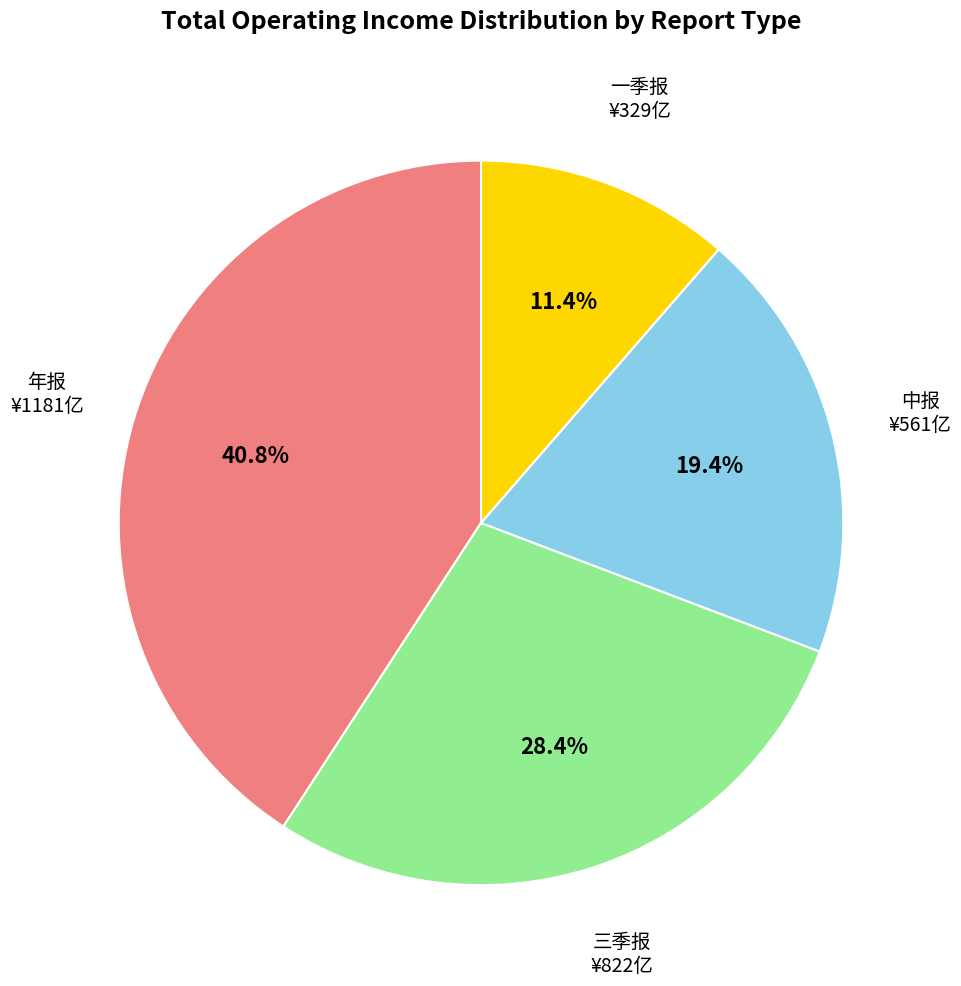

Is the sum of 年报 and 三季报 greater than half?

Yes